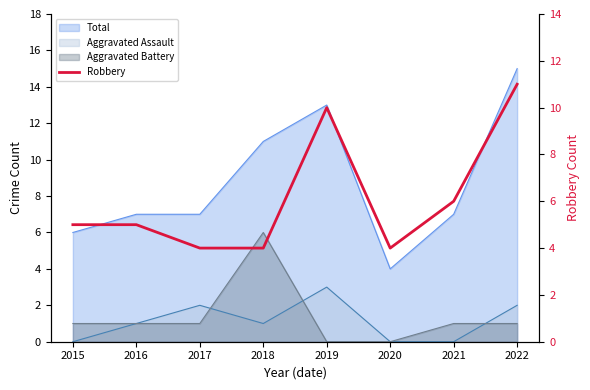

What is the difference between the maximum and minimum values?

7